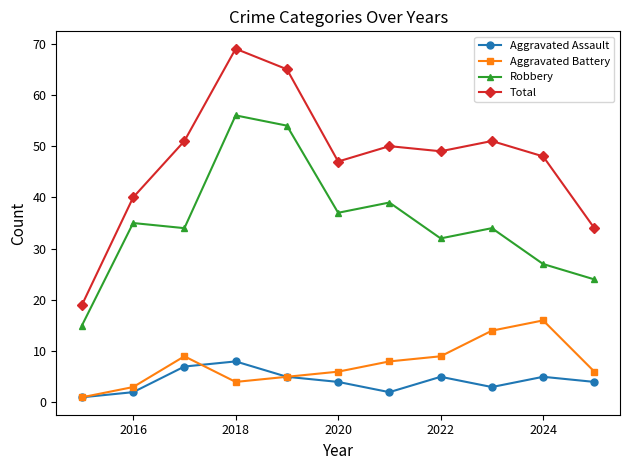

Which series has the widest spread of values?

Total